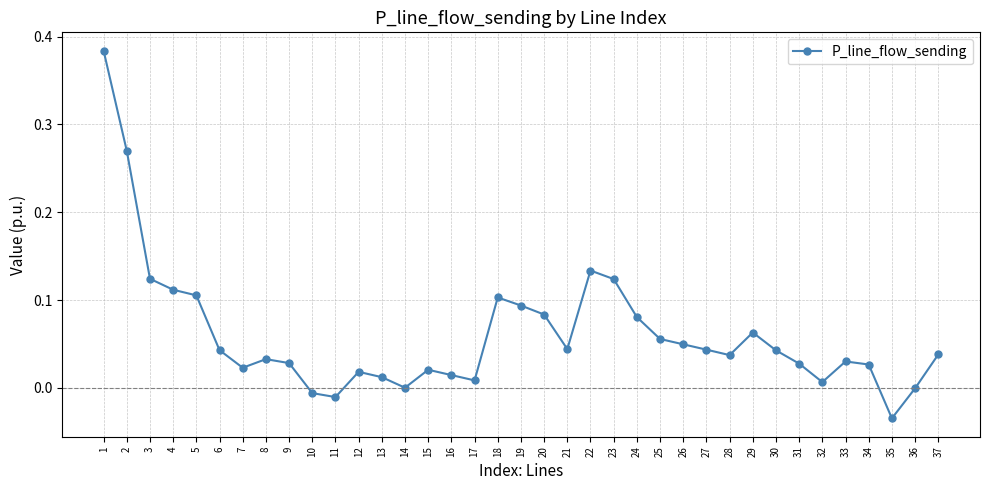

What is the change in value from 1 to 24?

-0.3